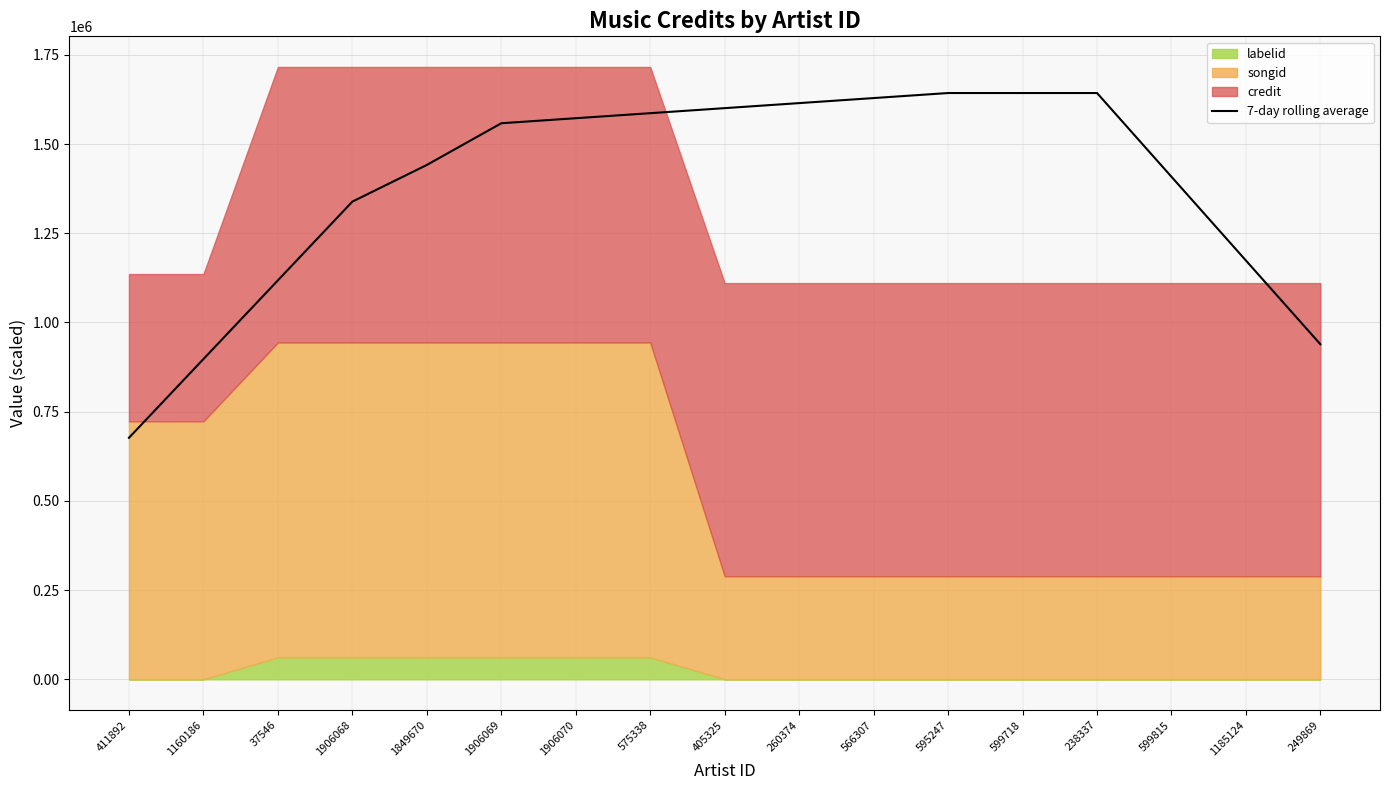

How many data points are above 1558137?

9